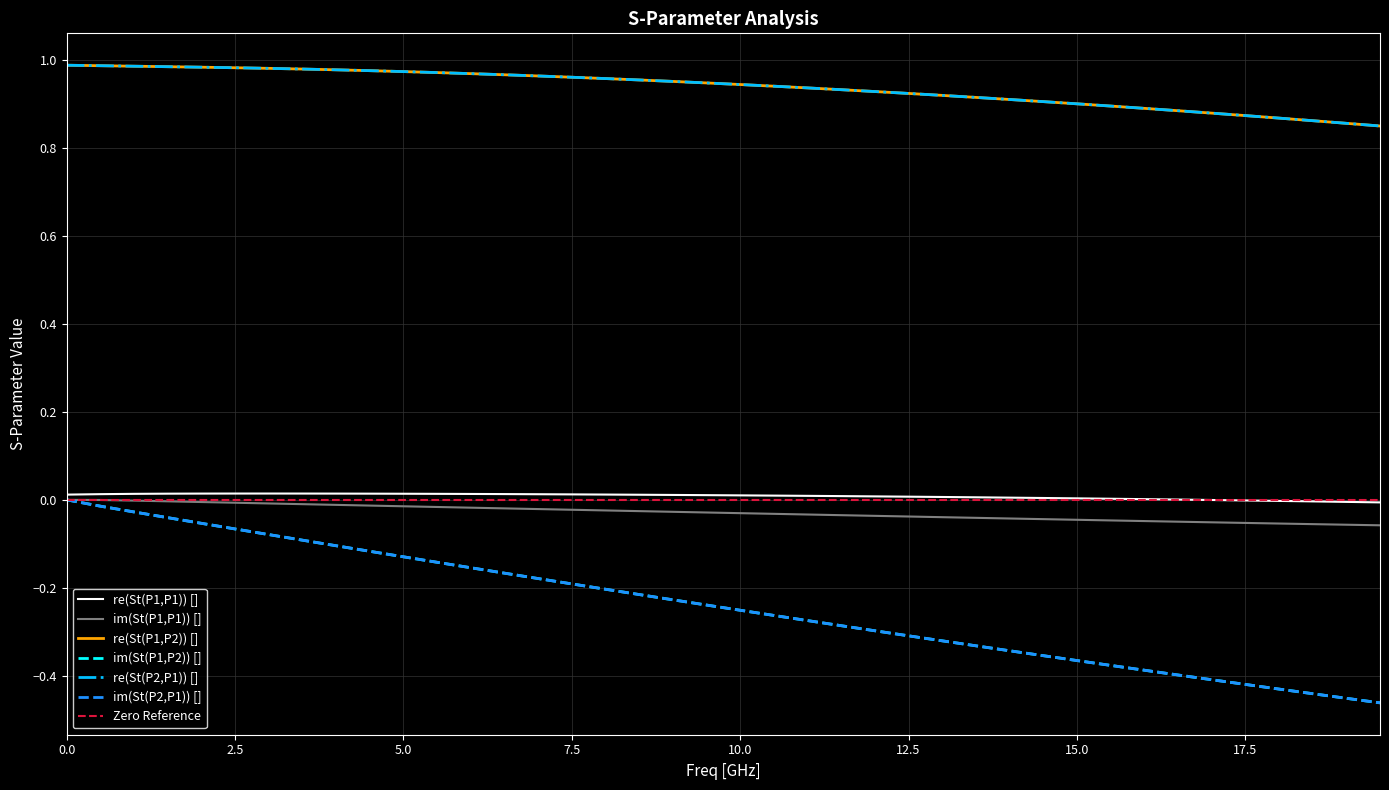

Reading left to right, extract all data points from this chart.

re(St(P1,P1)) []: 0.0	0.0	0.0	0.0	0.0	0.0	0.0	0.0	0.0	0.0	0.0	0.0	0.0	0.0	0.0	0.0	0.0	0.0	0.0	0.0	0.0	0.0	0.0	0.0	0.0	0.0	0.0	0.0	0.0	0.0	0.0	0.0	0.0	0.0	-0.0	-0.0	-0.0	-0.0	-0.0	-0.0
im(St(P1,P1)) []: 0.0	-0.0	-0.0	-0.0	-0.0	-0.0	-0.0	-0.0	-0.0	-0.0	-0.0	-0.0	-0.0	-0.0	-0.0	-0.0	-0.0	-0.0	-0.0	-0.0	-0.0	-0.0	-0.0	-0.0	-0.0	-0.0	-0.0	-0.0	-0.0	-0.0	-0.0	-0.0	-0.0	-0.0	-0.1	-0.1	-0.1	-0.1	-0.1	-0.1
re(St(P1,P2)) []: 1.0	1.0	1.0	1.0	1.0	1.0	1.0	1.0	1.0	1.0	1.0	1.0	1.0	1.0	1.0	1.0	1.0	1.0	1.0	0.9	0.9	0.9	0.9	0.9	0.9	0.9	0.9	0.9	0.9	0.9	0.9	0.9	0.9	0.9	0.9	0.9	0.9	0.9	0.9	0.8
im(St(P1,P2)) []: 0.0	-0.0	-0.0	-0.0	-0.1	-0.1	-0.1	-0.1	-0.1	-0.1	-0.1	-0.1	-0.2	-0.2	-0.2	-0.2	-0.2	-0.2	-0.2	-0.2	-0.3	-0.3	-0.3	-0.3	-0.3	-0.3	-0.3	-0.3	-0.3	-0.4	-0.4	-0.4	-0.4	-0.4	-0.4	-0.4	-0.4	-0.4	-0.5	-0.5
re(St(P2,P1)) []: 1.0	1.0	1.0	1.0	1.0	1.0	1.0	1.0	1.0	1.0	1.0	1.0	1.0	1.0	1.0	1.0	1.0	1.0	1.0	0.9	0.9	0.9	0.9	0.9	0.9	0.9	0.9	0.9	0.9	0.9	0.9	0.9	0.9	0.9	0.9	0.9	0.9	0.9	0.9	0.8
im(St(P2,P1)) []: 0.0	-0.0	-0.0	-0.0	-0.1	-0.1	-0.1	-0.1	-0.1	-0.1	-0.1	-0.1	-0.2	-0.2	-0.2	-0.2	-0.2	-0.2	-0.2	-0.2	-0.3	-0.3	-0.3	-0.3	-0.3	-0.3	-0.3	-0.3	-0.3	-0.4	-0.4	-0.4	-0.4	-0.4	-0.4	-0.4	-0.4	-0.4	-0.5	-0.5